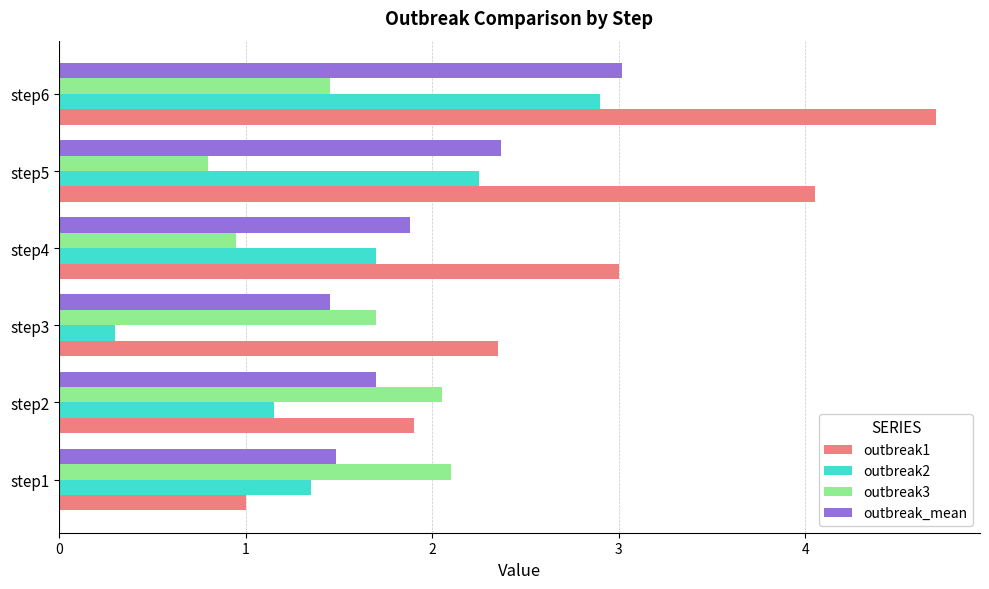

What is the maximum value for outbreak3?

2.1